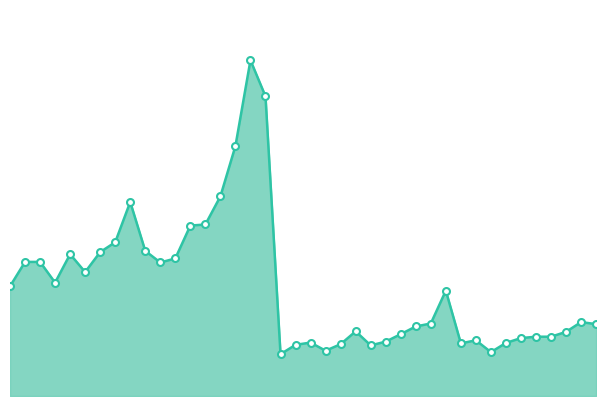

Is this an area chart (filled region under the line)?

Yes